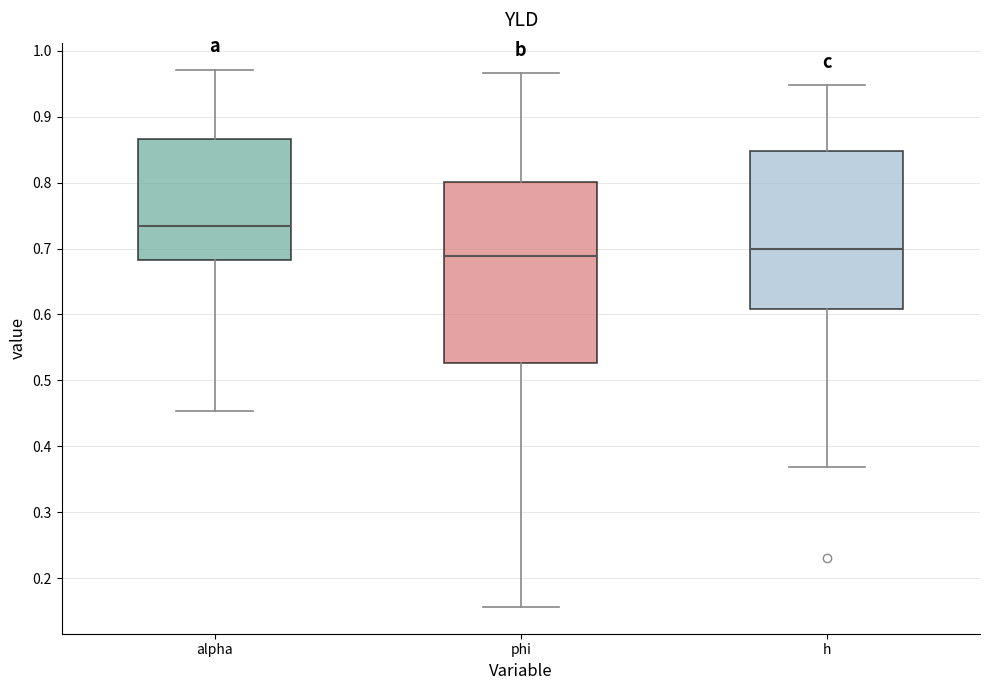

Which box's median line is the lowest?

phi